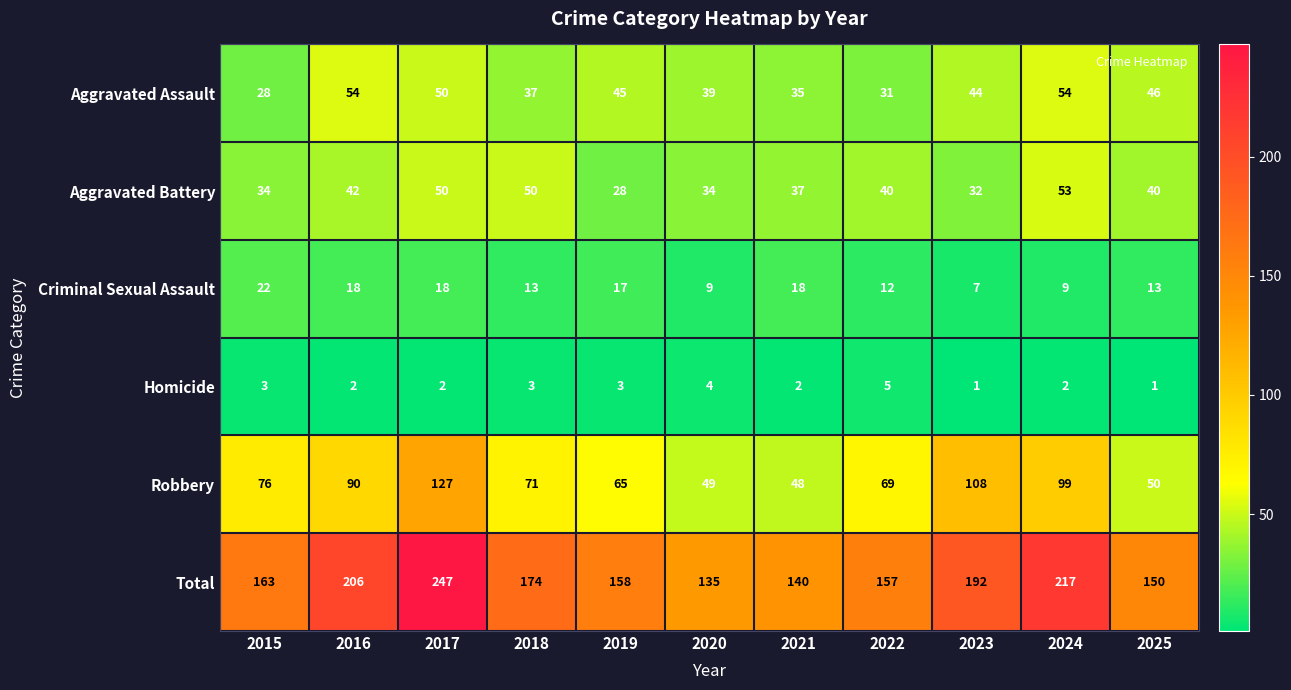

At how many categories does at least one series exceed 35?

11